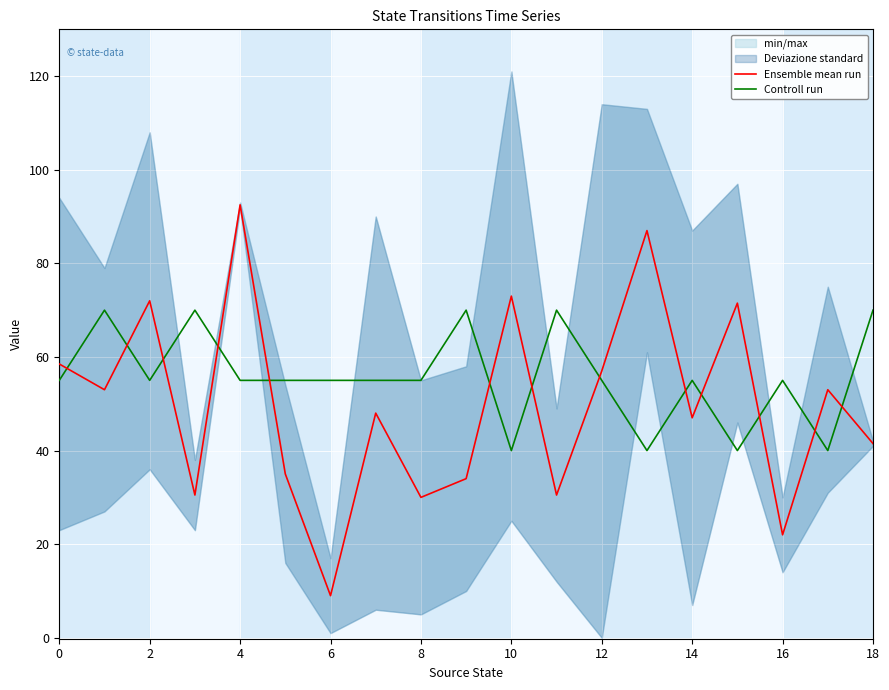

Which series ends up on top after the final intersection of Ensemble mean run and Controll run?

Controll run